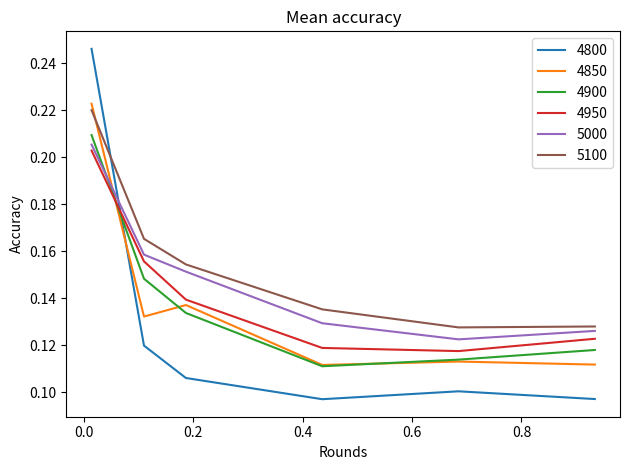

Which series has the largest range (max minus min)?

4800